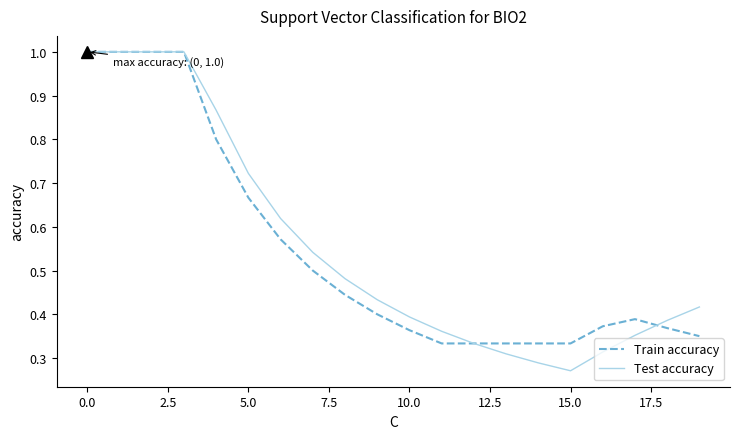

What is the maximum value for Train accuracy?

1.0